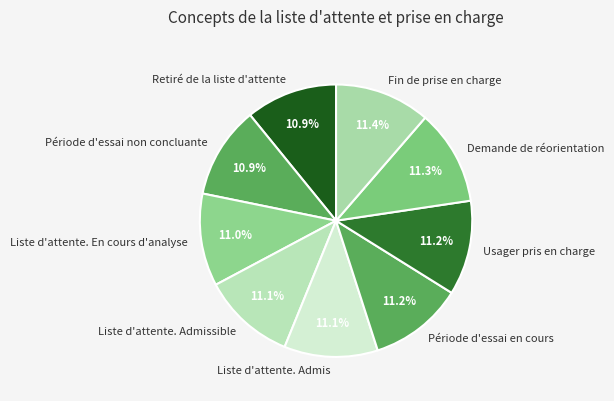

Approximately how many times larger is the value at Demande de réorientation compared to Liste d'attente. Admissible?

1.0